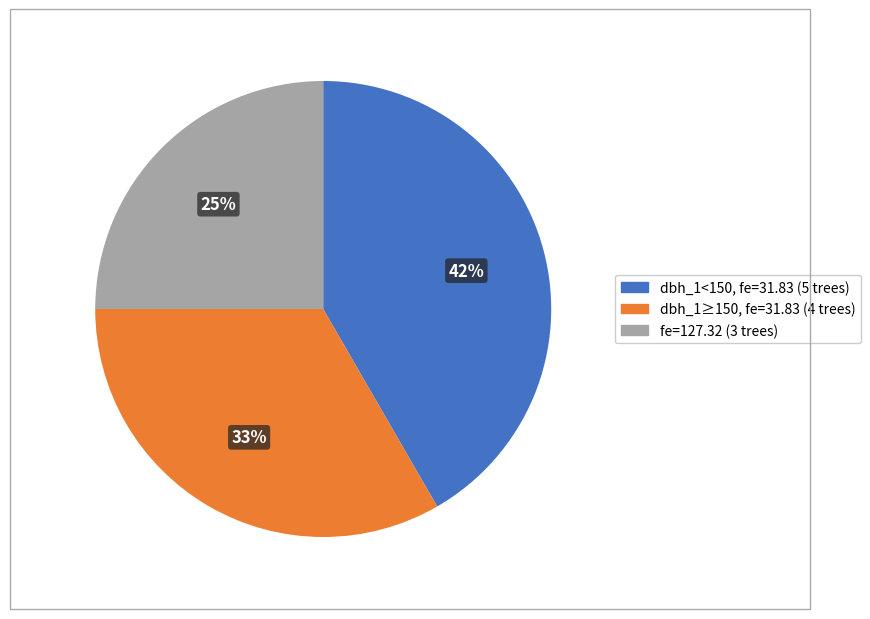

Is there a majority slice in this chart?

No